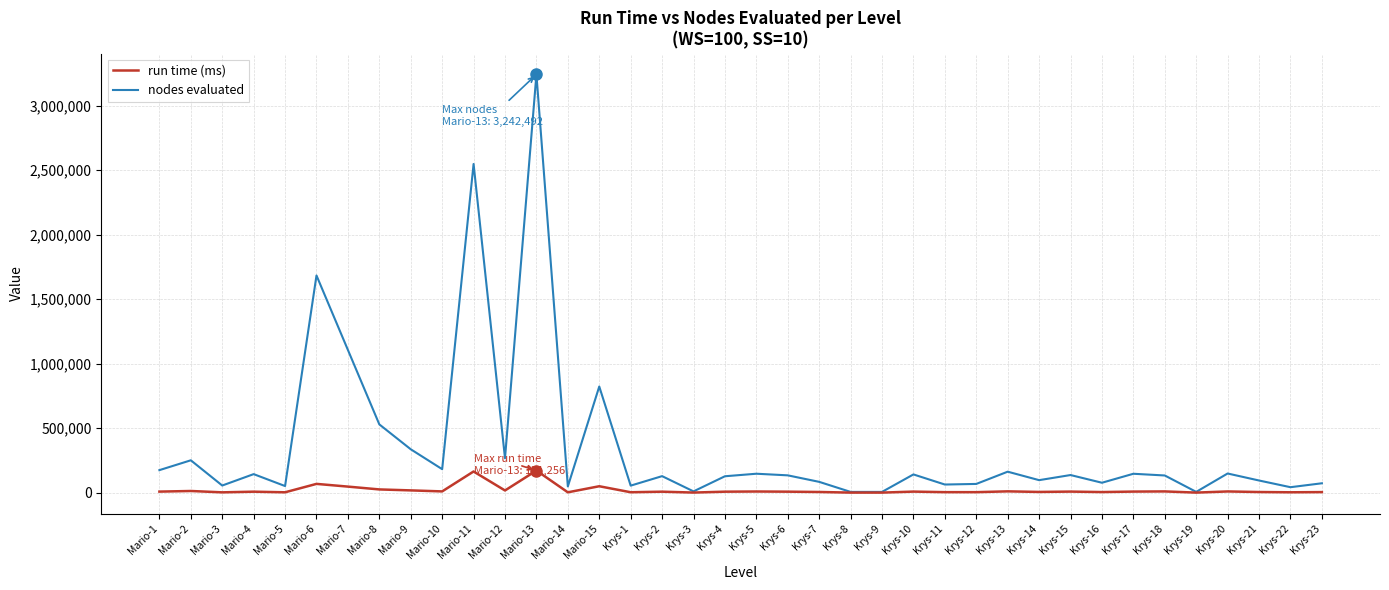

Which series has the widest spread of values?

nodes evaluated